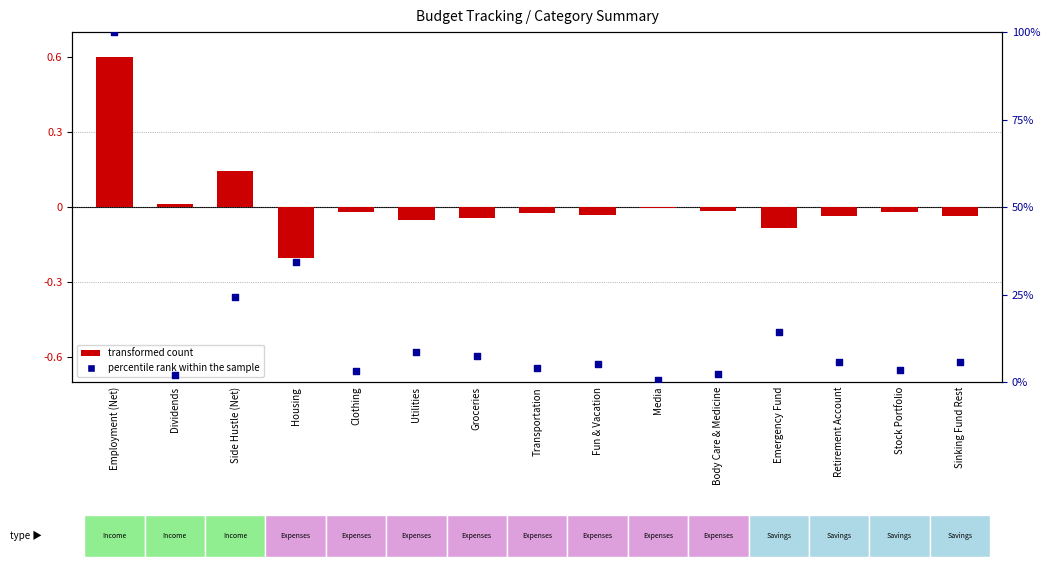

What is the total value across all series at Dividends?

2.2